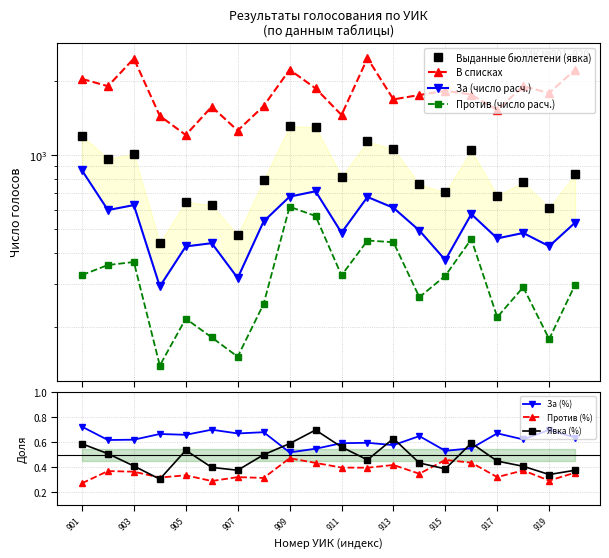

What is the total value across all series at УИК №914?

2514.0